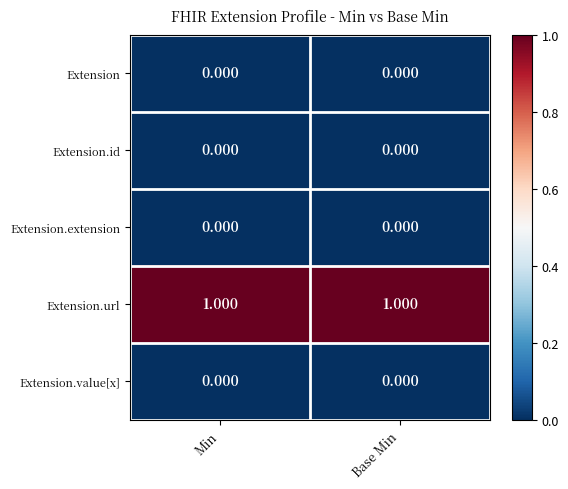

Which series has the largest total across all categories?

Extension.url